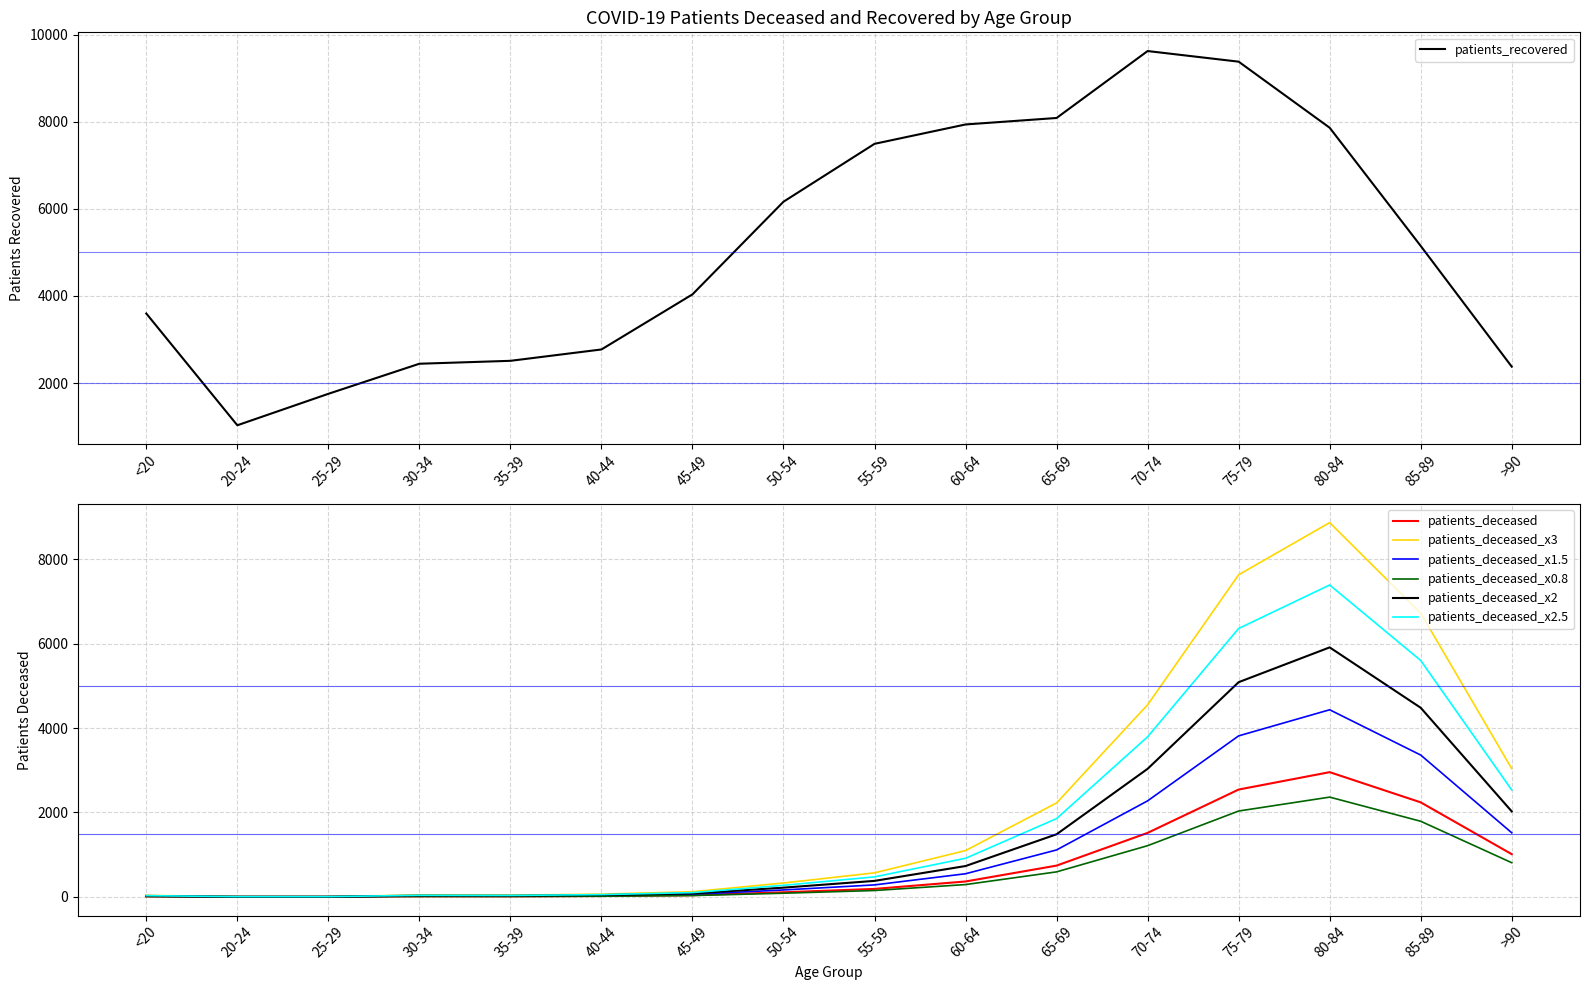

At which category is the sum across all series the highest?

75-79